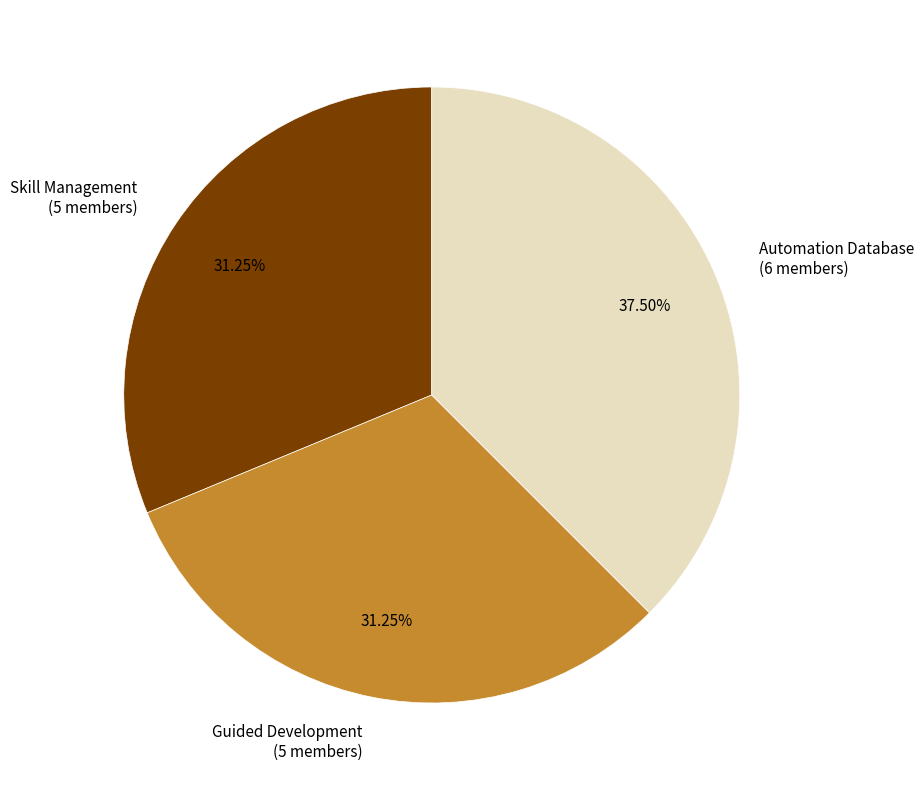

Combined, do Guided Development and Automation Database account for over 50%?

Yes